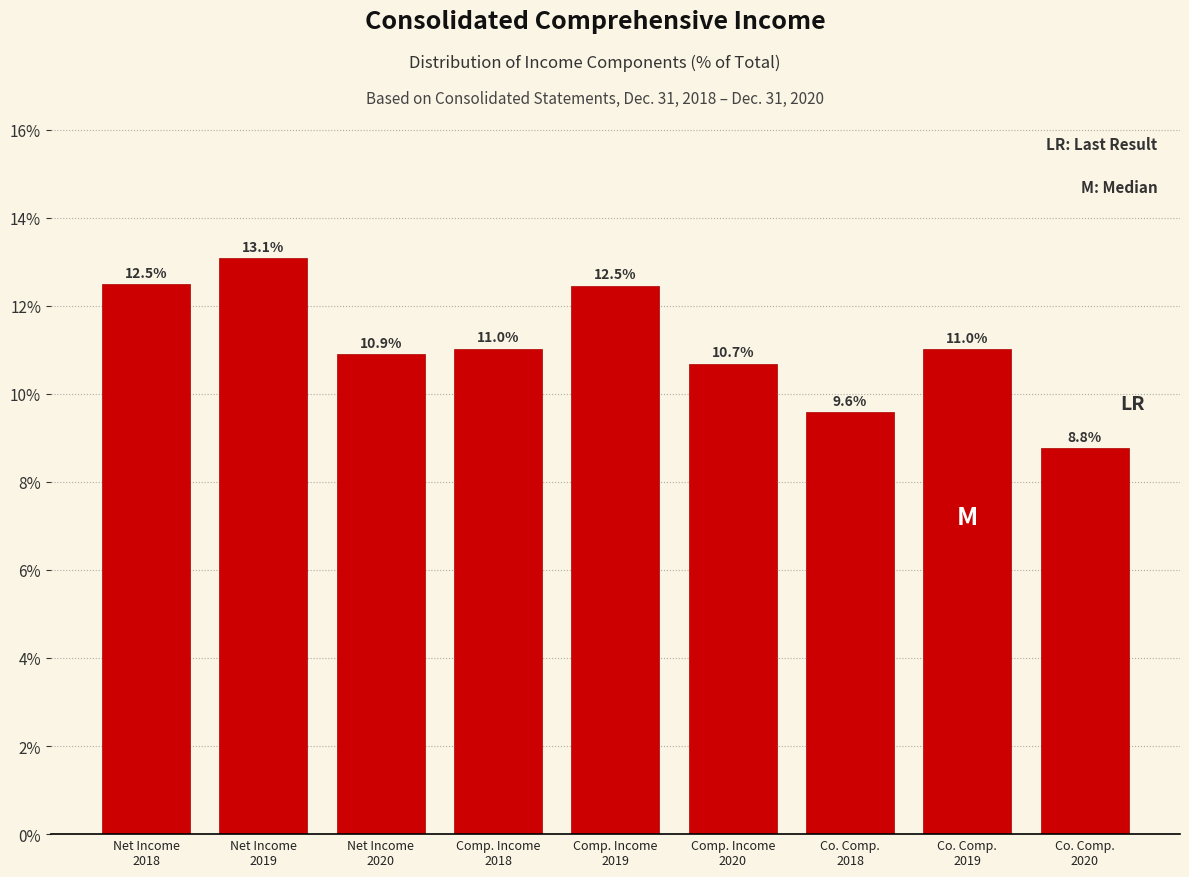

Reading right to left, transcribe all the data shown in this chart.

8.8	11.0	9.6	10.7	12.5	11.0	10.9	13.1	12.5